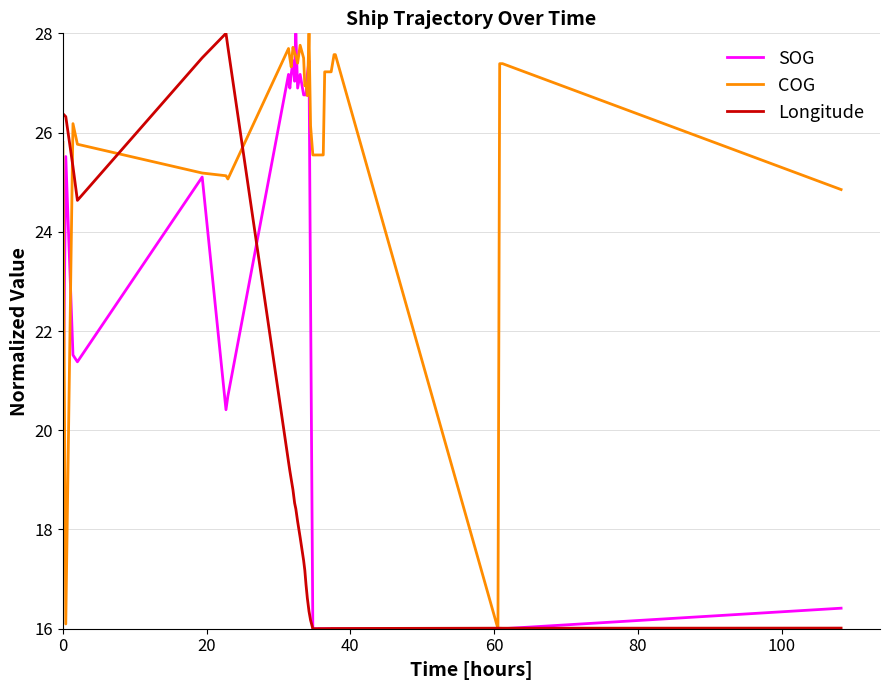

What is the minimum value for Longitude?

16.0